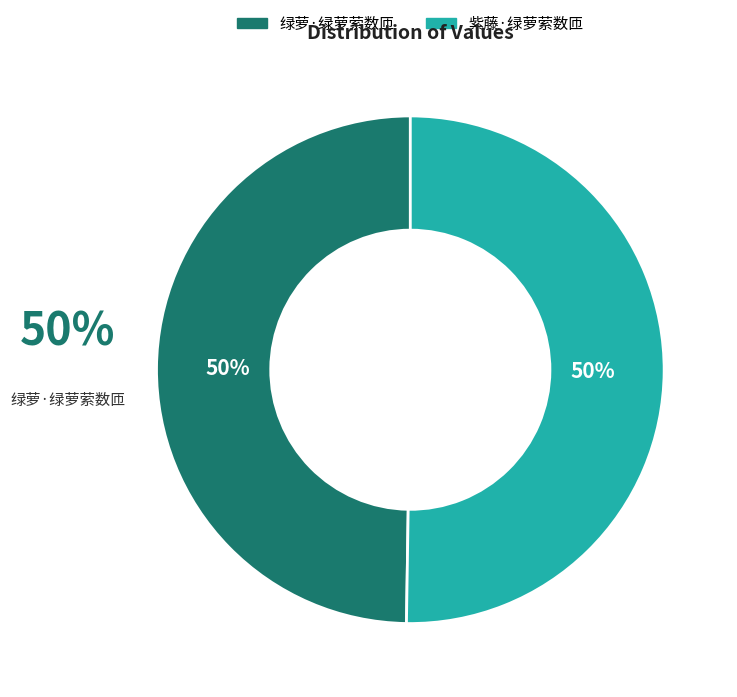

To the nearest percent, what is the combined percentage of 紫藤·绿萝萦数匝 and 绿萝·绿萝萦数匝?

100%